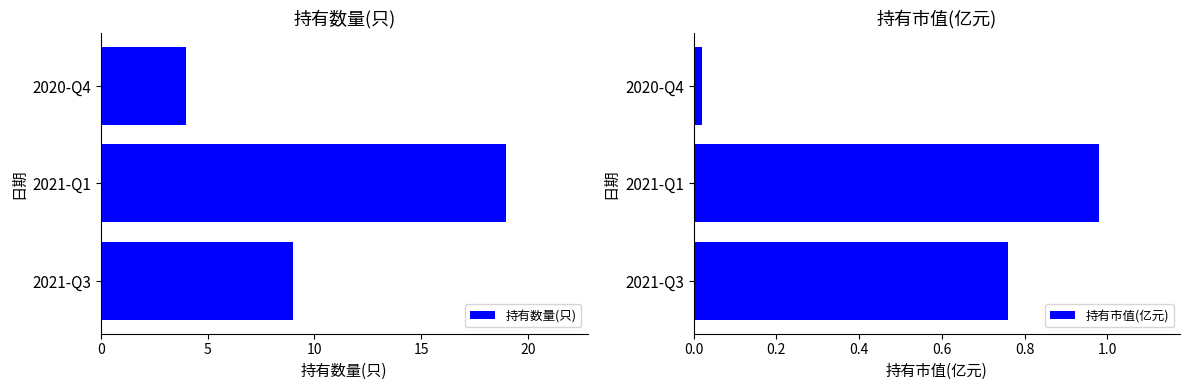

True or false: 持有市值(亿元) has a value of 1.6 at 2021-Q1.

False